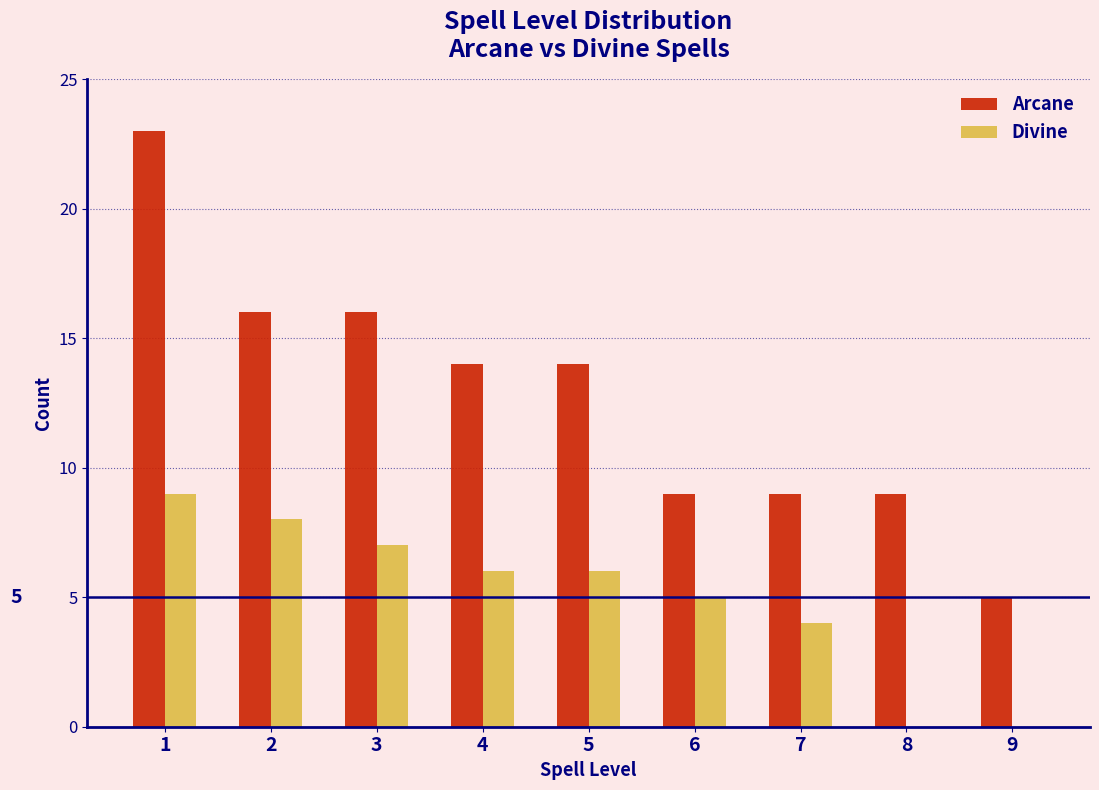

Reading right to left, what are all the values shown in this chart?

Arcane: 9=5	8=9	7=9	6=9	5=14	4=14	3=16	2=16	1=23
Divine: 9=0	8=0	7=4	6=5	5=6	4=6	3=7	2=8	1=9